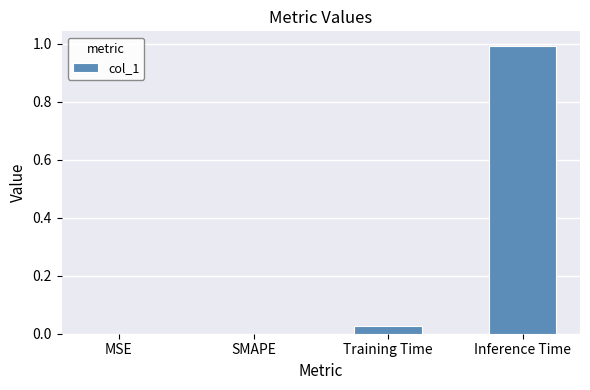

Between Inference Time and Training Time, which is larger?

Inference Time